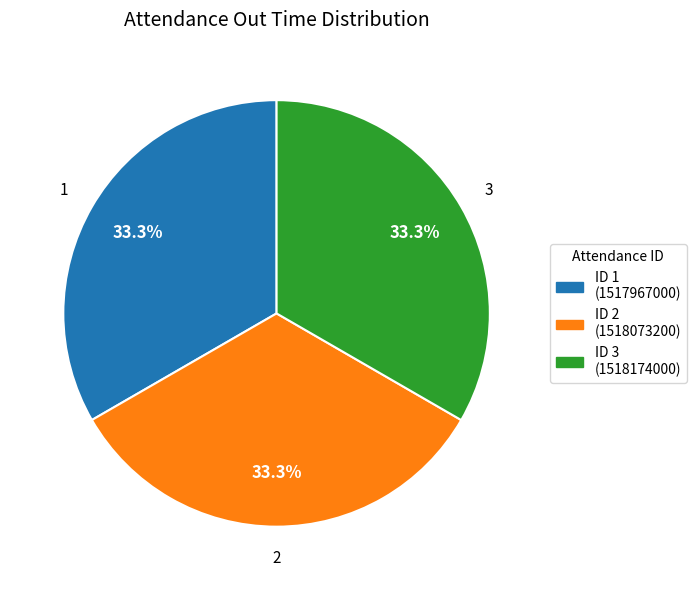

Is the sum of ID 2 (1518073200) and ID 3 (1518174000) greater than half?

Yes